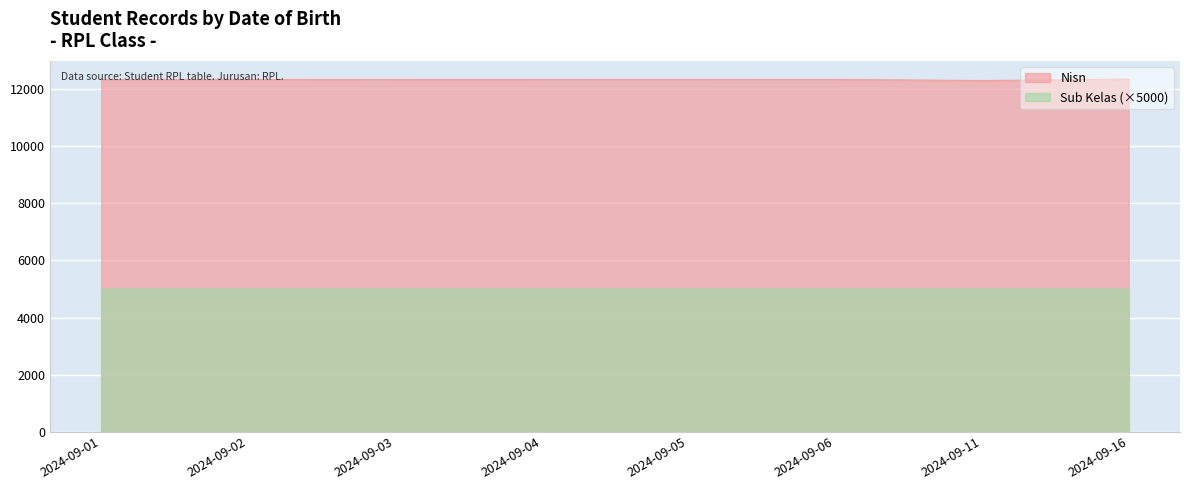

Reading left to right, what are all the values shown in this chart?

2024-09-01=12345	2024-09-02=12346	2024-09-03=12347	2024-09-04=12348	2024-09-05=12349	2024-09-06=12350	2024-09-11=12312	2024-09-16=12357